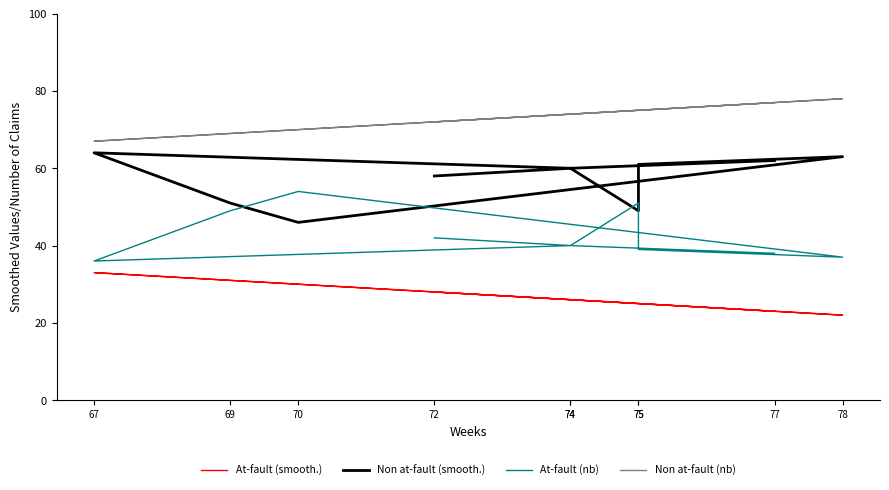

Count the number of categories in the chart.

10